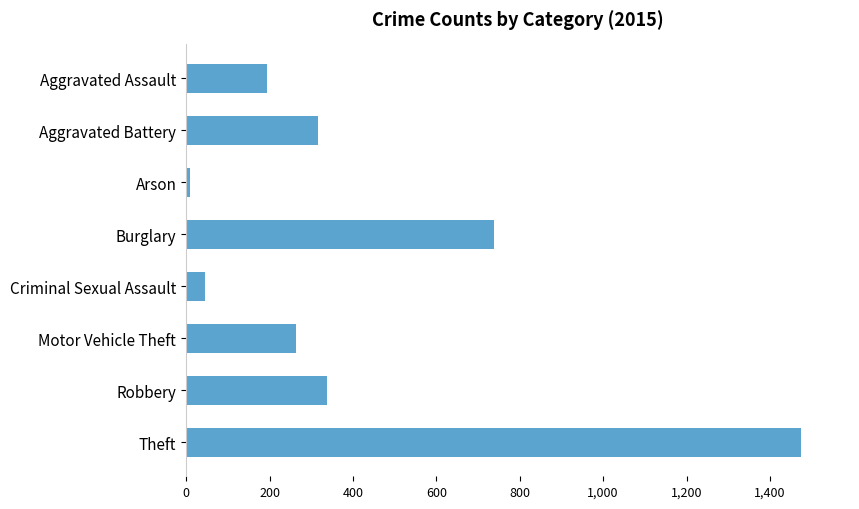

What is the greatest value displayed?

1474